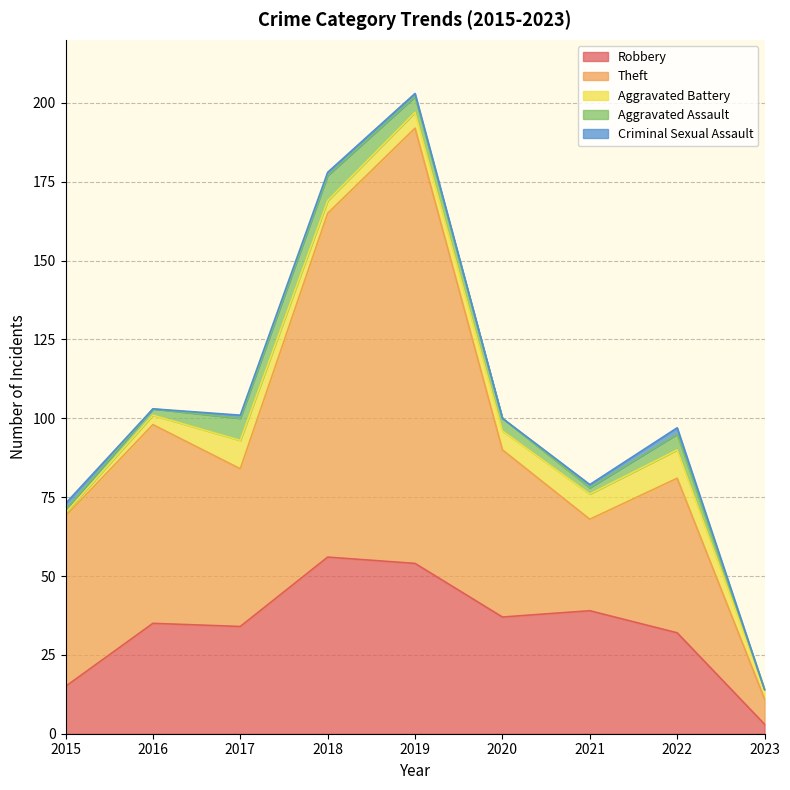

What is the sum of the Criminal Sexual Assault values at 2023 and 2017?

1